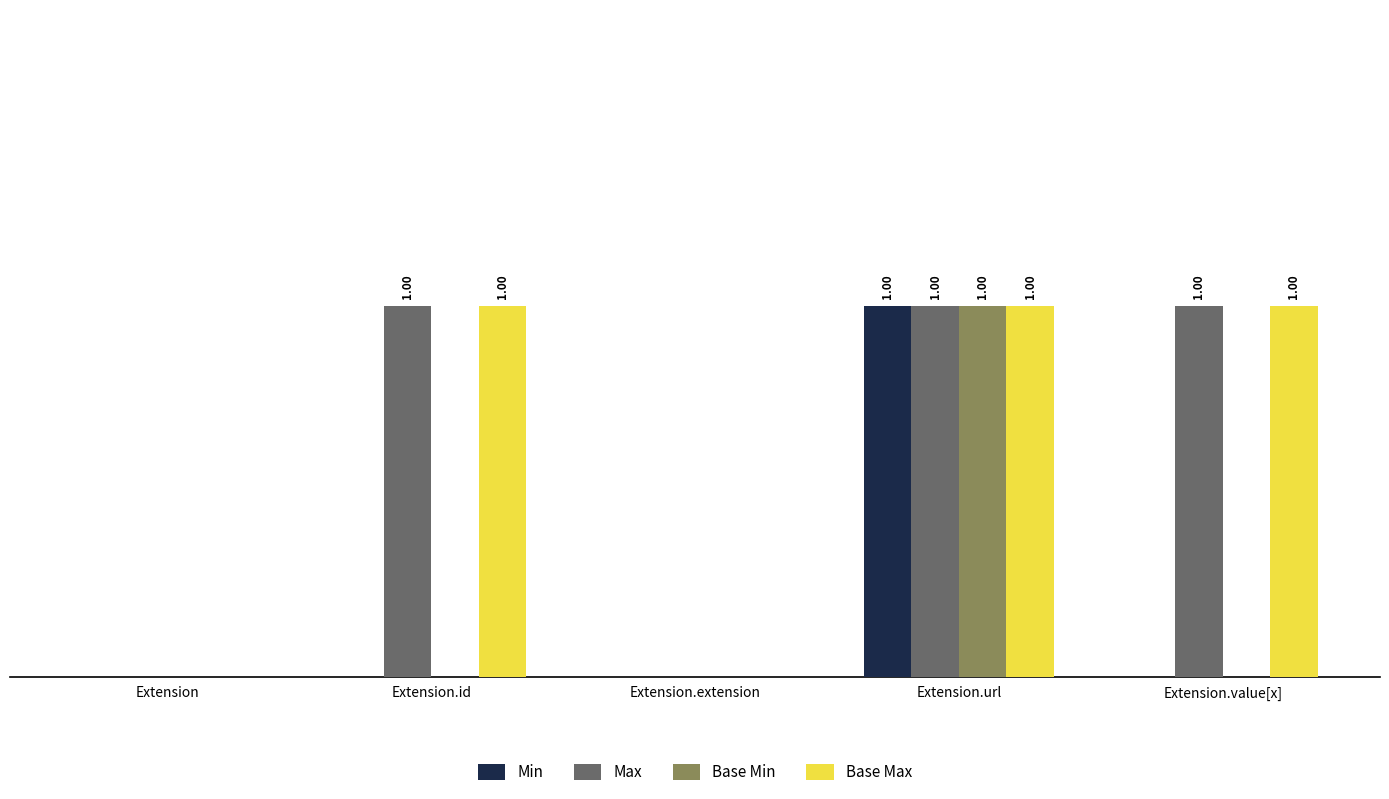

At Extension.extension, list the series in order from smallest to largest.

Min, Max, Base Min, Base Max